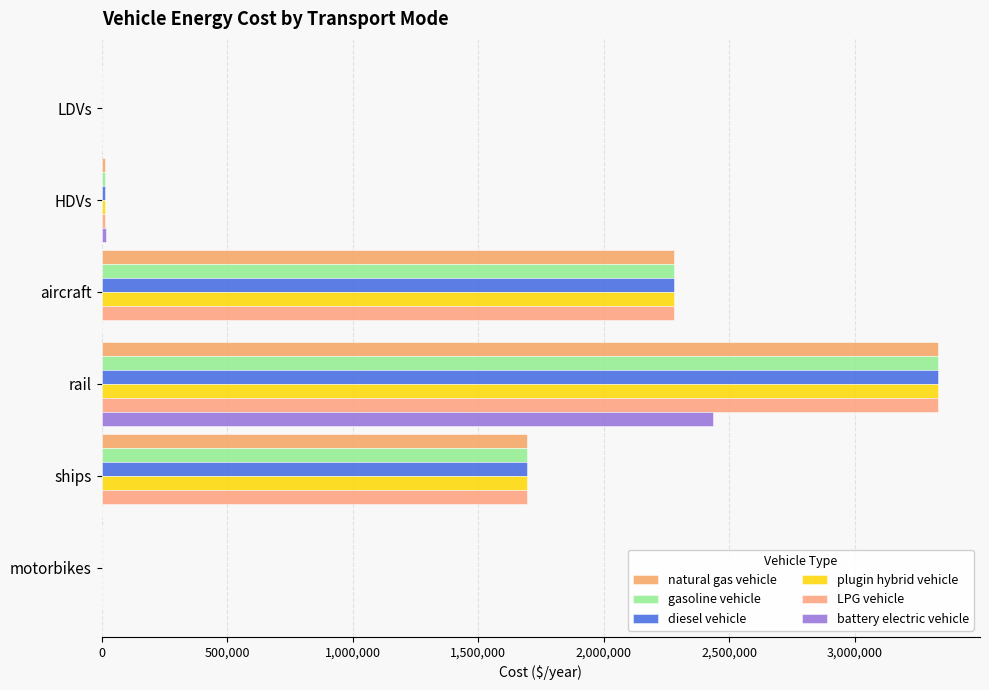

Rank the series by their maximum value, from lowest to highest.

battery electric vehicle, natural gas vehicle, gasoline vehicle, diesel vehicle, plugin hybrid vehicle, LPG vehicle